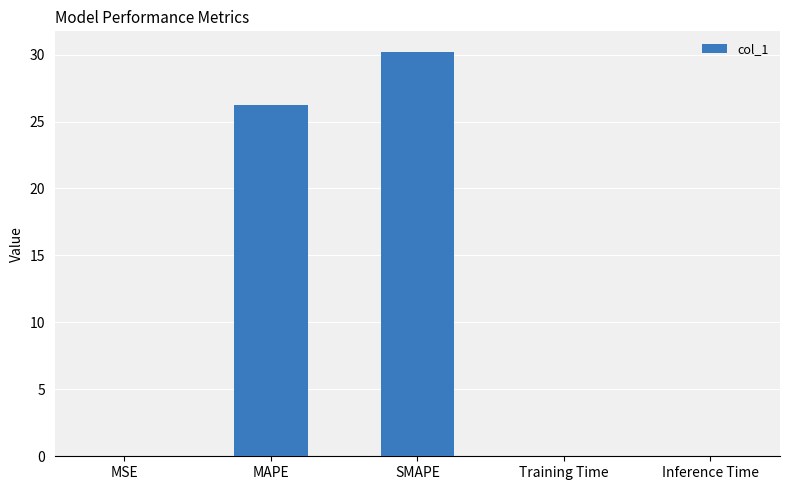

True or false: the data shows 30.2 at SMAPE.

True